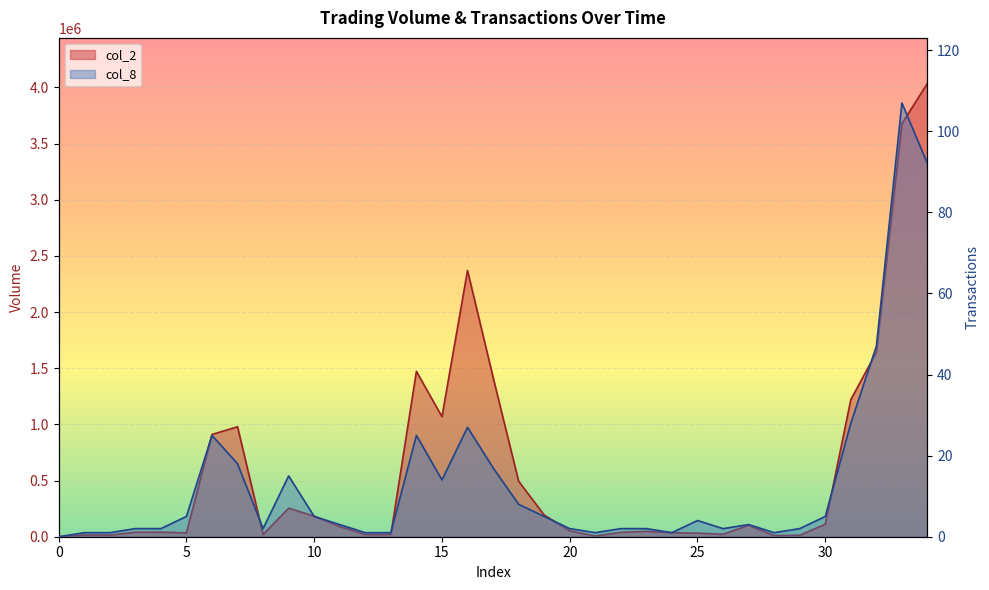

Which has a higher value, 34 or 20?

34